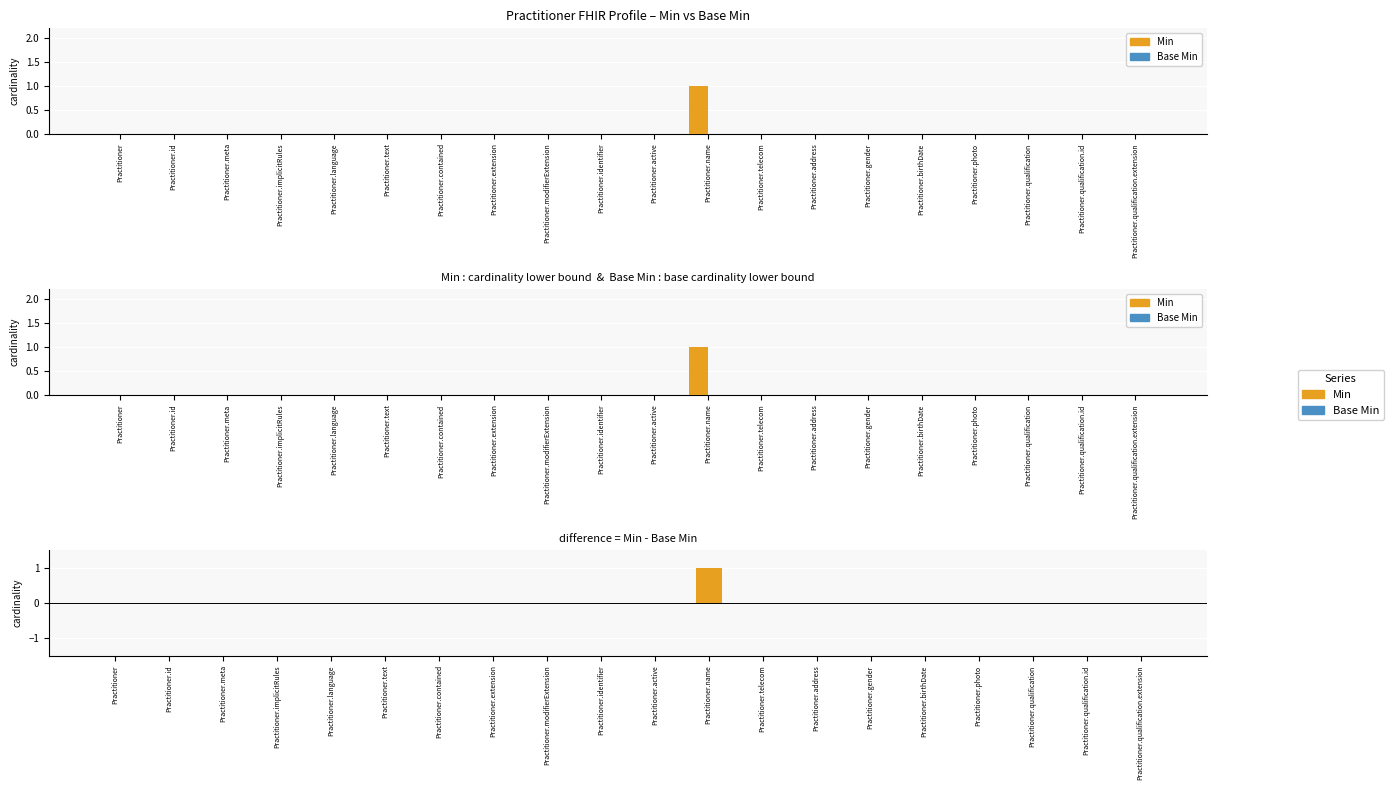

What is the maximum value shown in the chart?

1